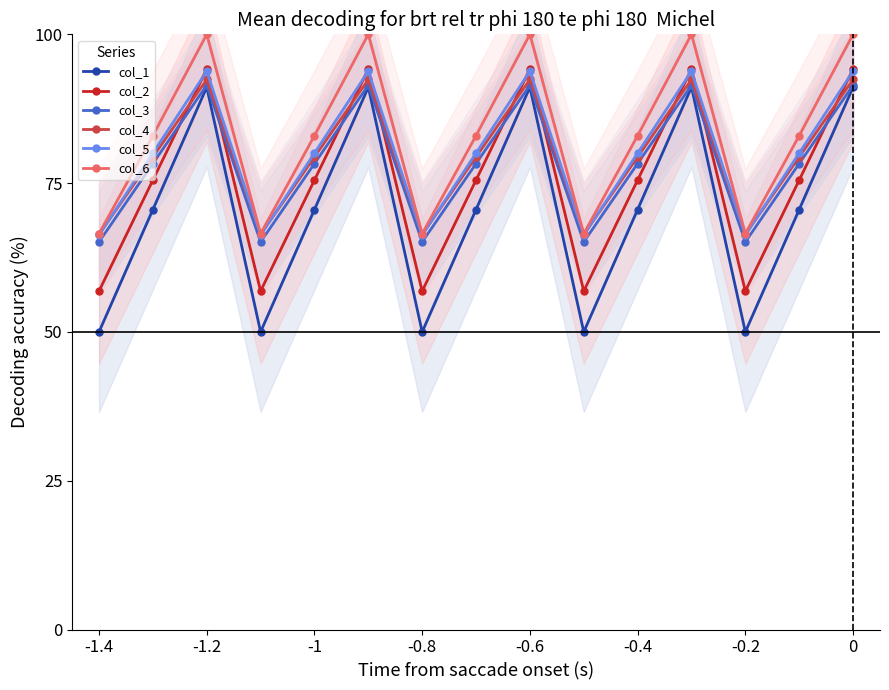

The col_6 series shows 31.6 at 0. True or false?

False